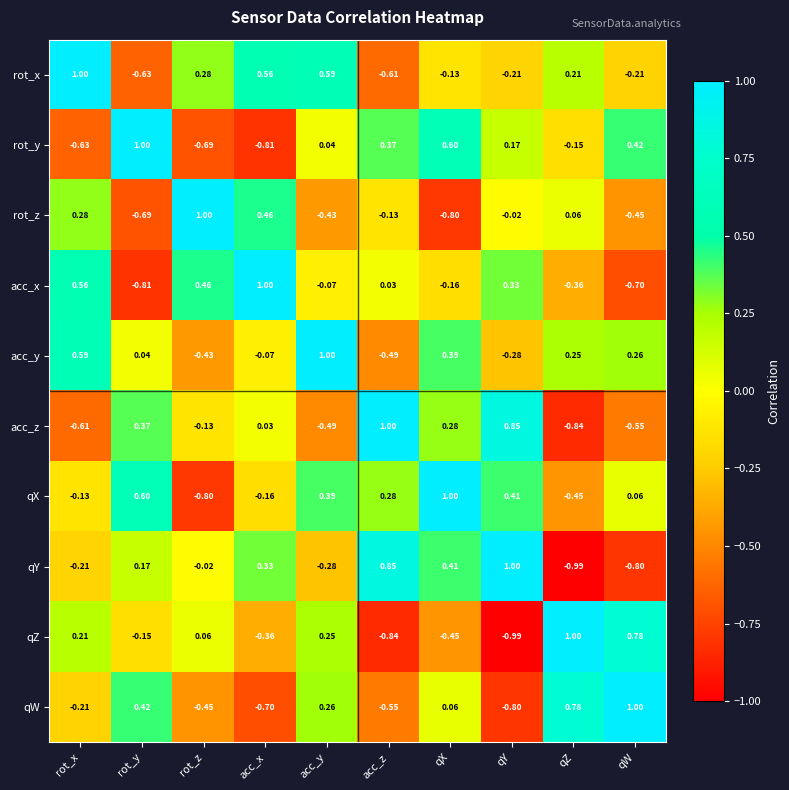

How many series are shown in this chart?

10